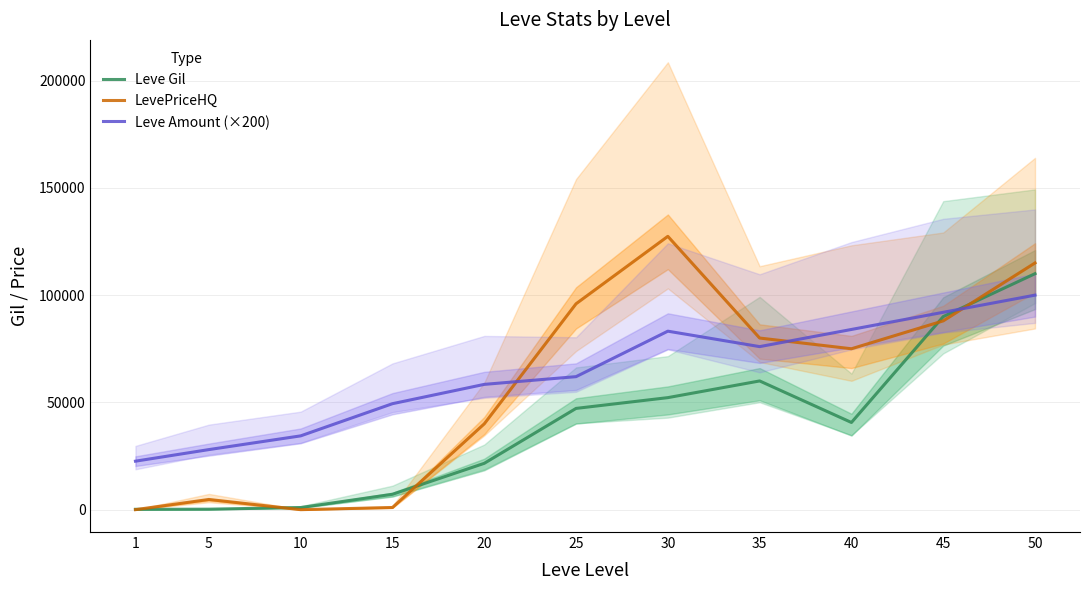

Which category has the lowest value across all series?

1